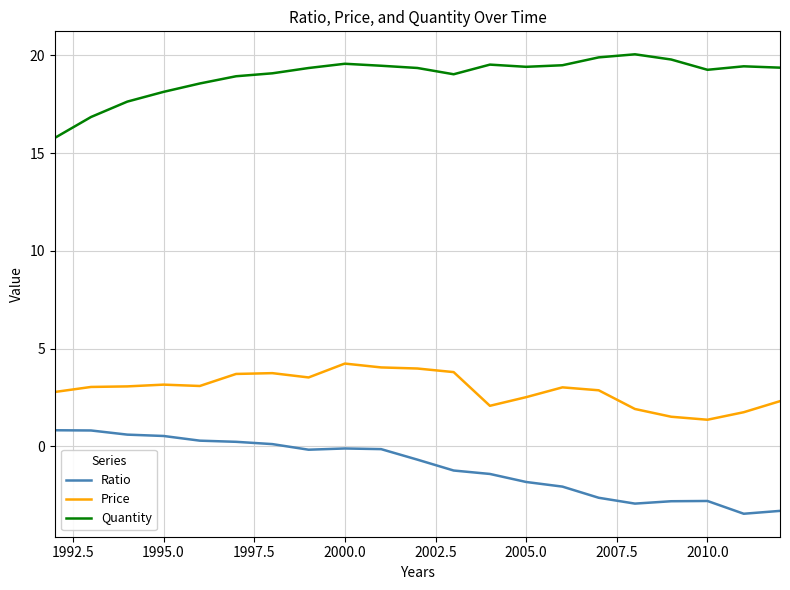

True or false: Ratio and Price cross at least once.

False